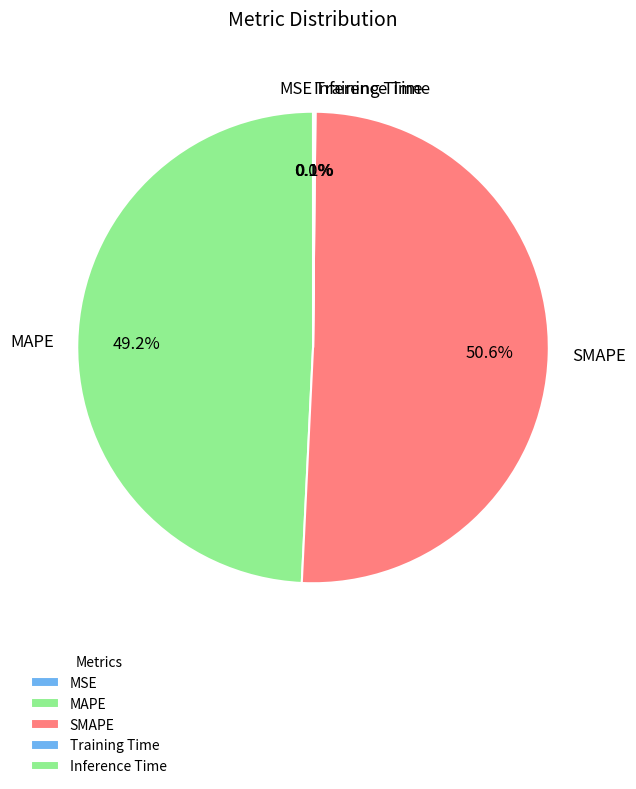

What is the majority slice?

SMAPE